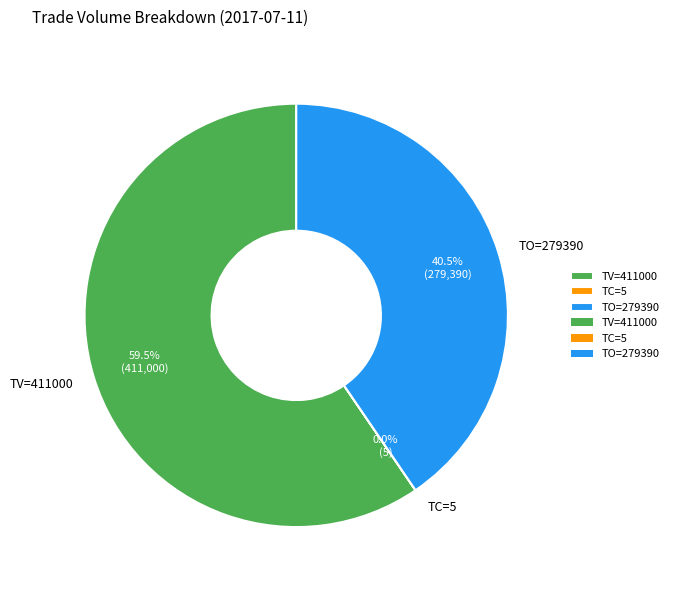

Do TV=411000 and TO=279390 together represent more than half of the pie?

Yes